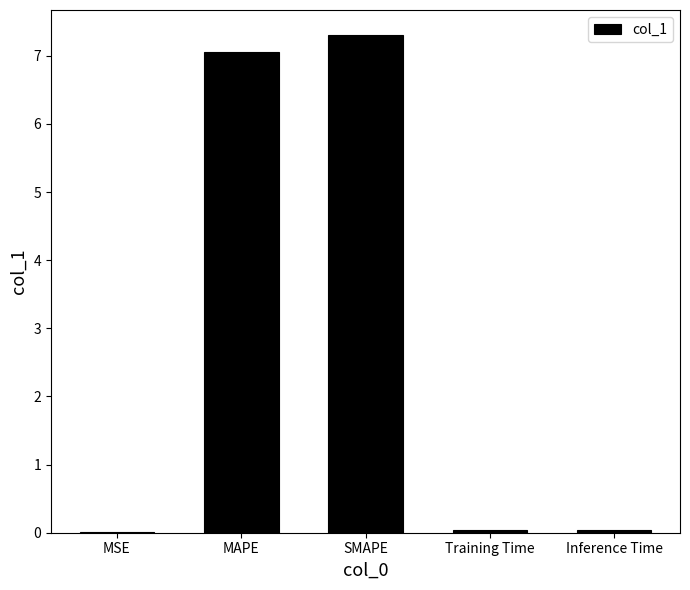

What is the greatest value displayed?

7.3